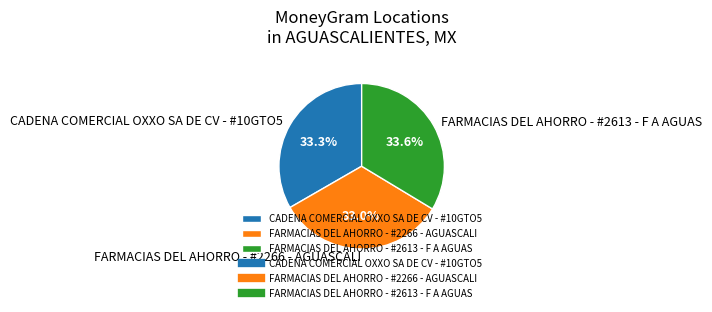

How many slices are in this pie chart?

3